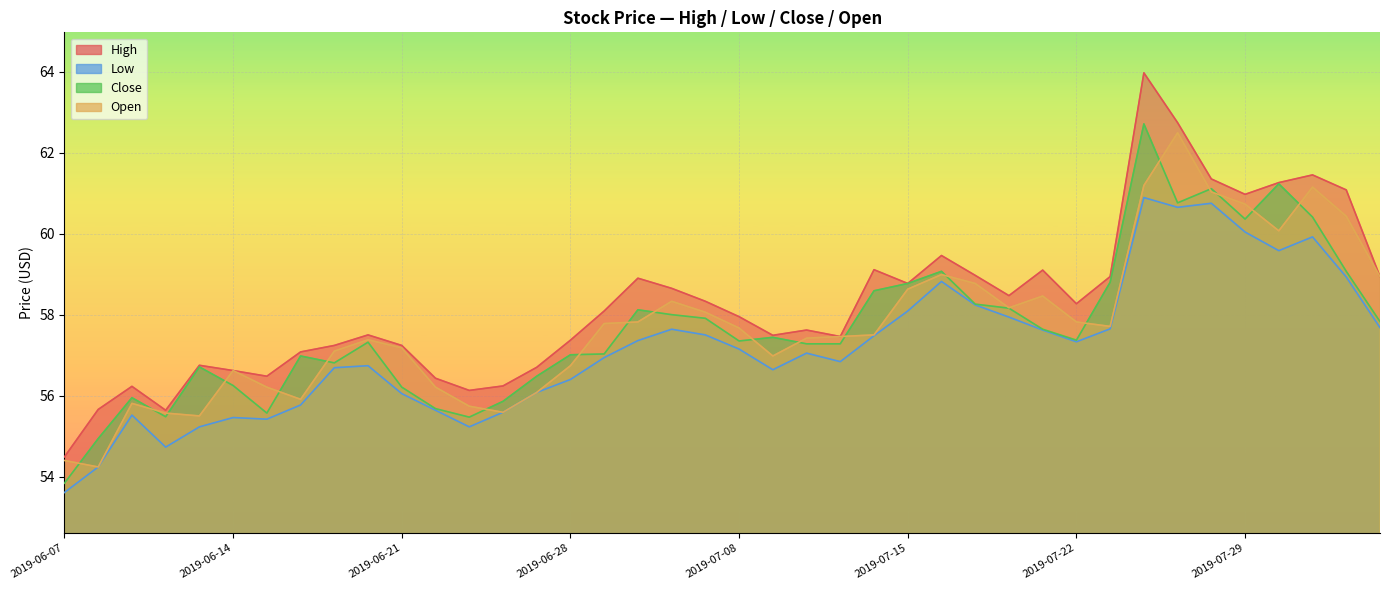

What is the average value of the Low series?

57.2